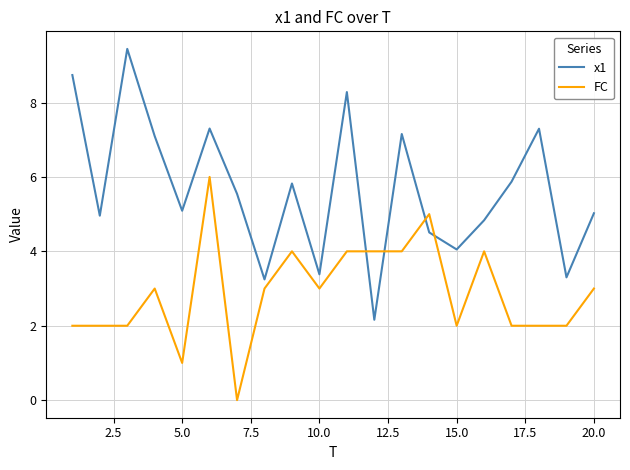

How many times do x1 and FC cross each other?

4